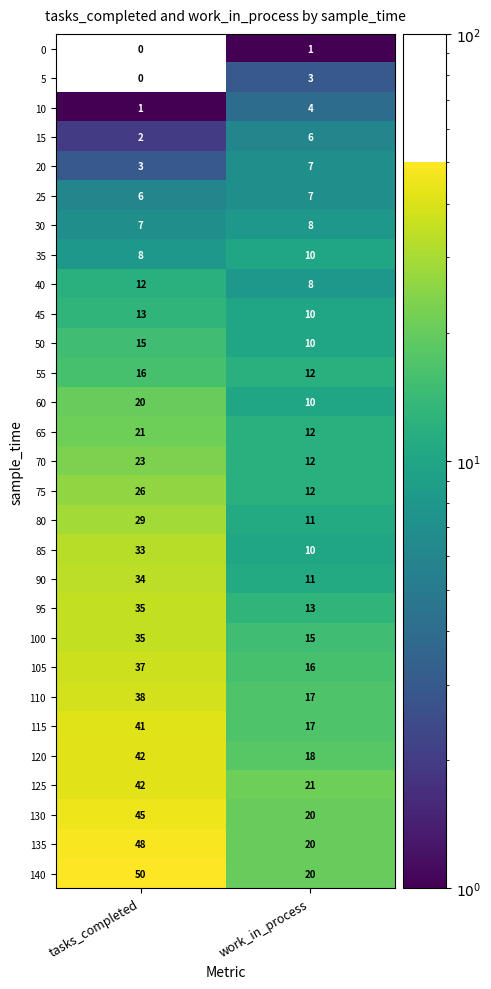

What is the difference between the maximum and minimum values in the 95 series?

22